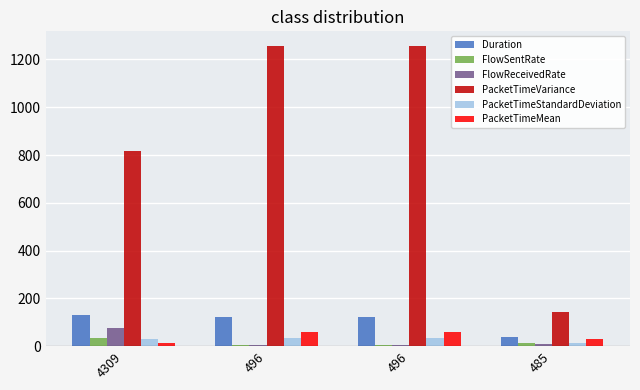

Which series changed the most between 4309 and 496?

PacketTimeVariance